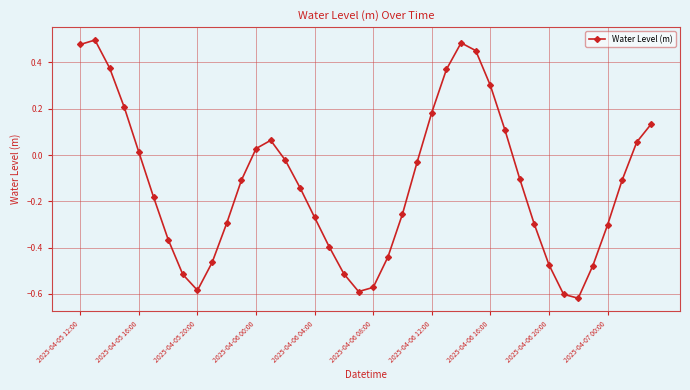

How many positive values are there?

15